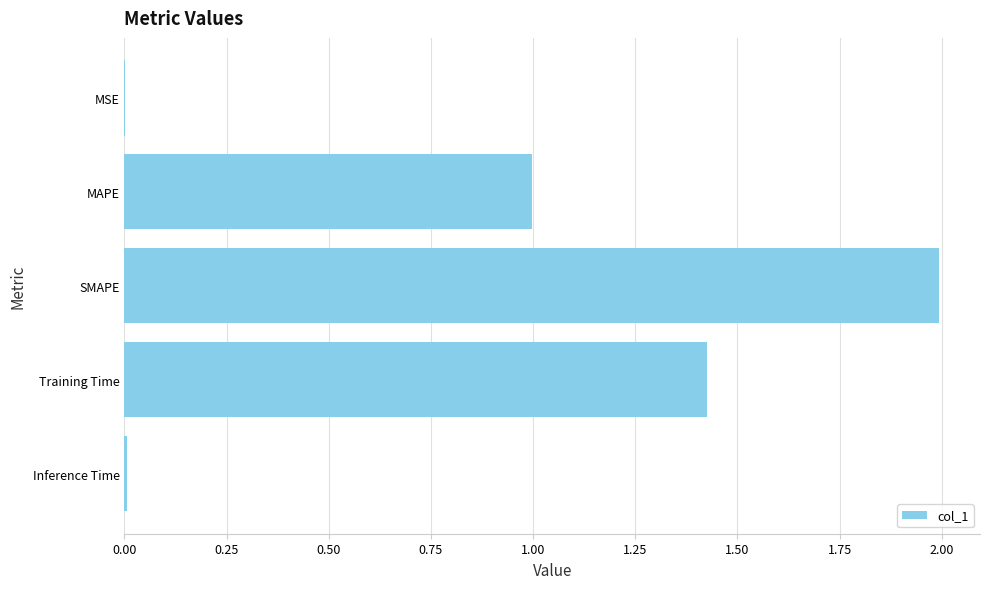

What is the maximum value shown in the chart?

2.0